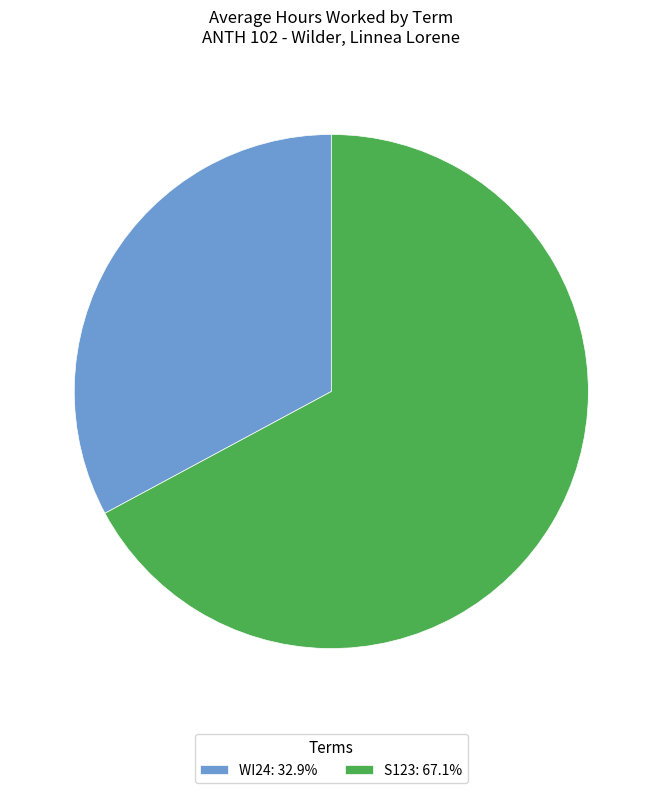

The WI24 slice represents 33% of the pie. True or false?

True